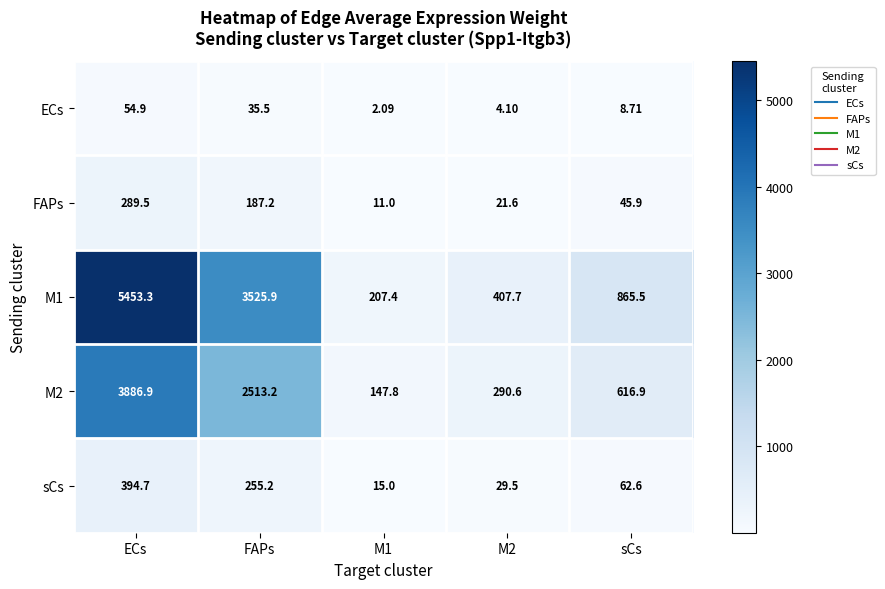

Count the number of data series in this chart.

5